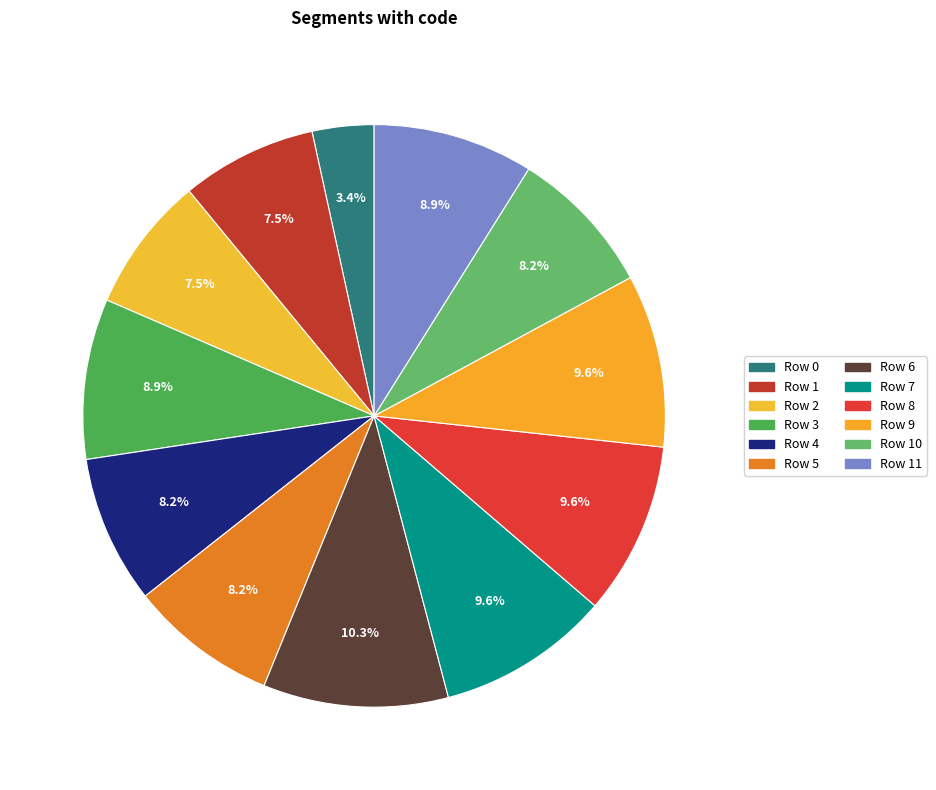

How many slices are in this pie chart?

12